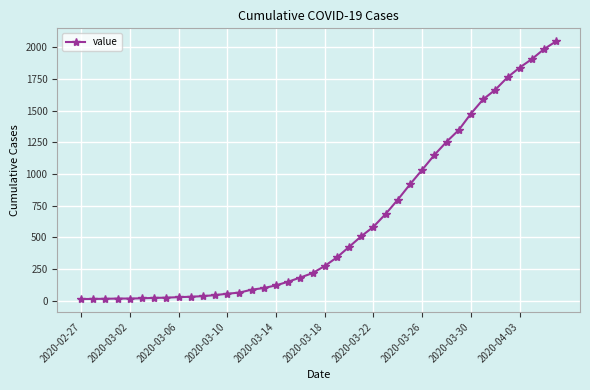

How many values are below 274?

20